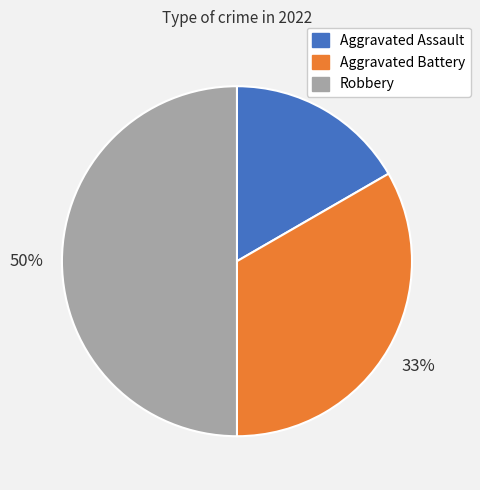

How many segments does this pie chart have?

3